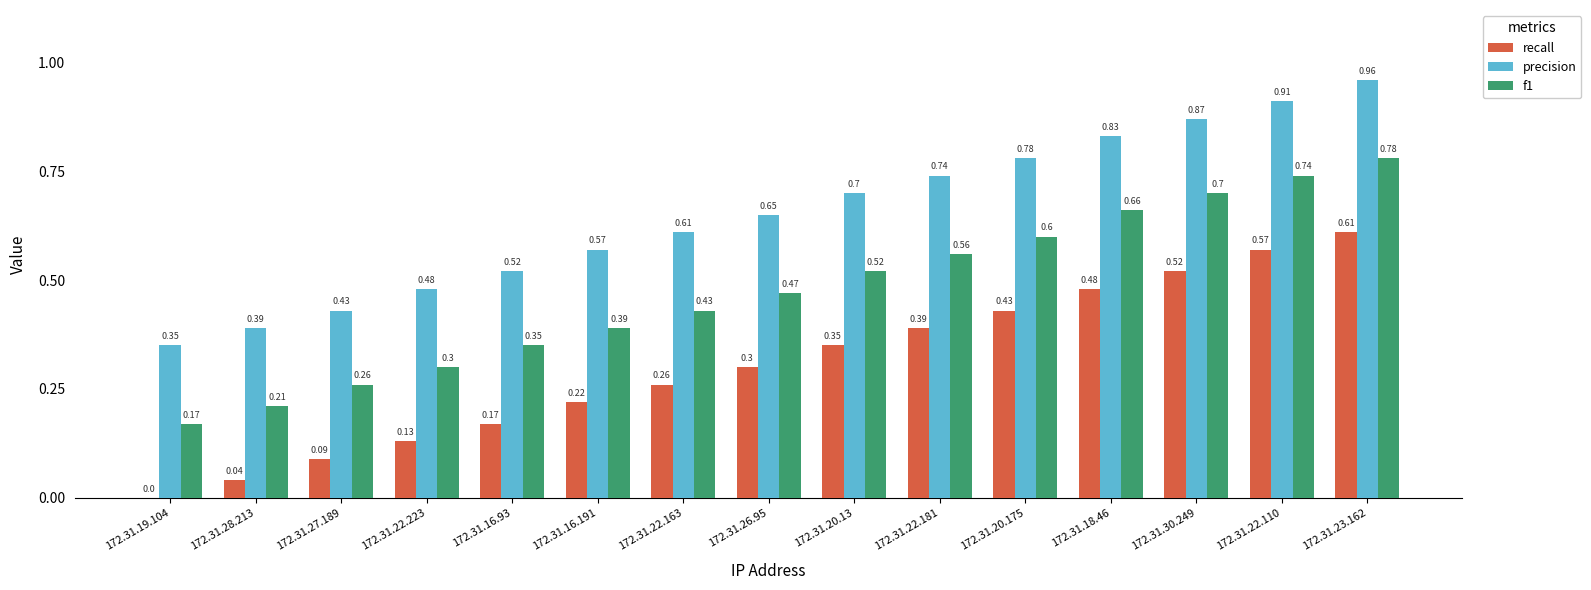

What is the sum of all precision values?

9.8